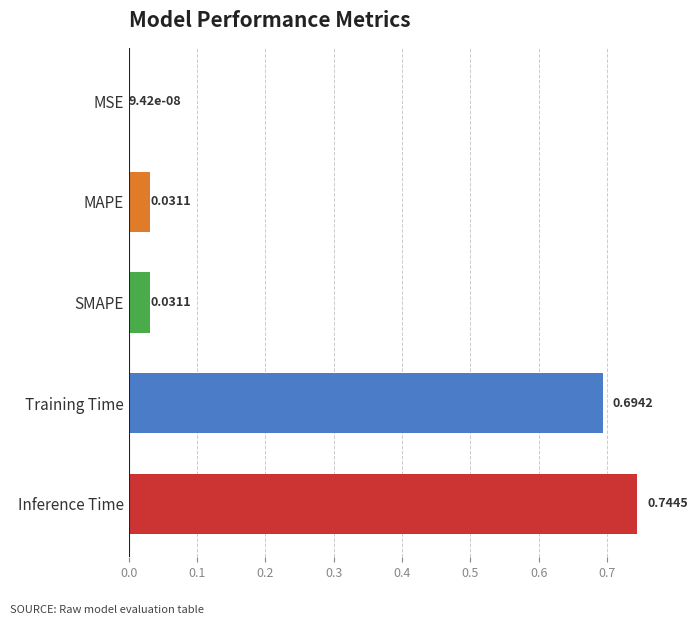

Which has a higher value, Inference Time or SMAPE?

Inference Time